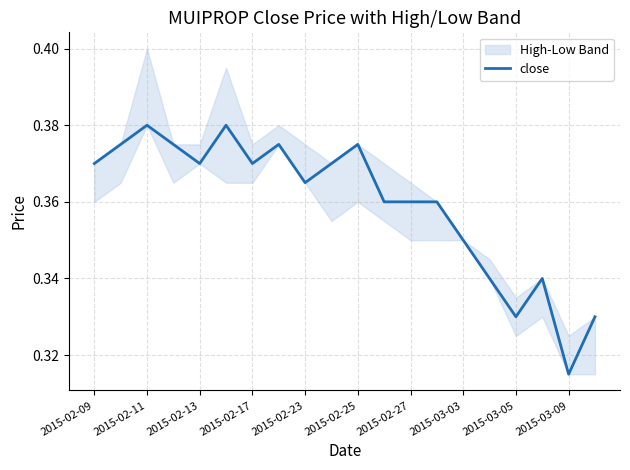

The value at 11 is 0.1. True or false?

False